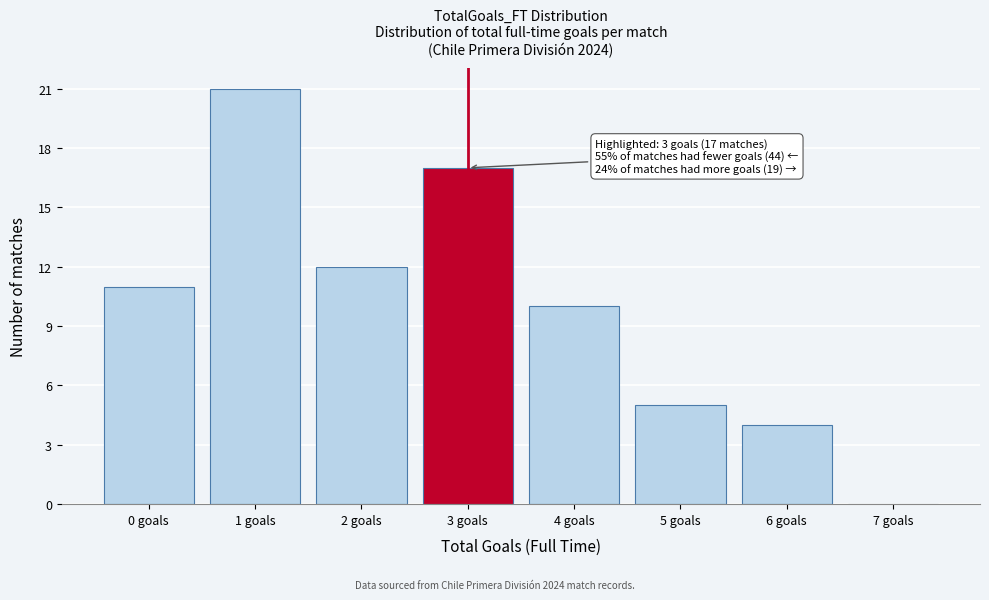

Which range on the x-axis has the tallest bar?

0.5 to 1.5